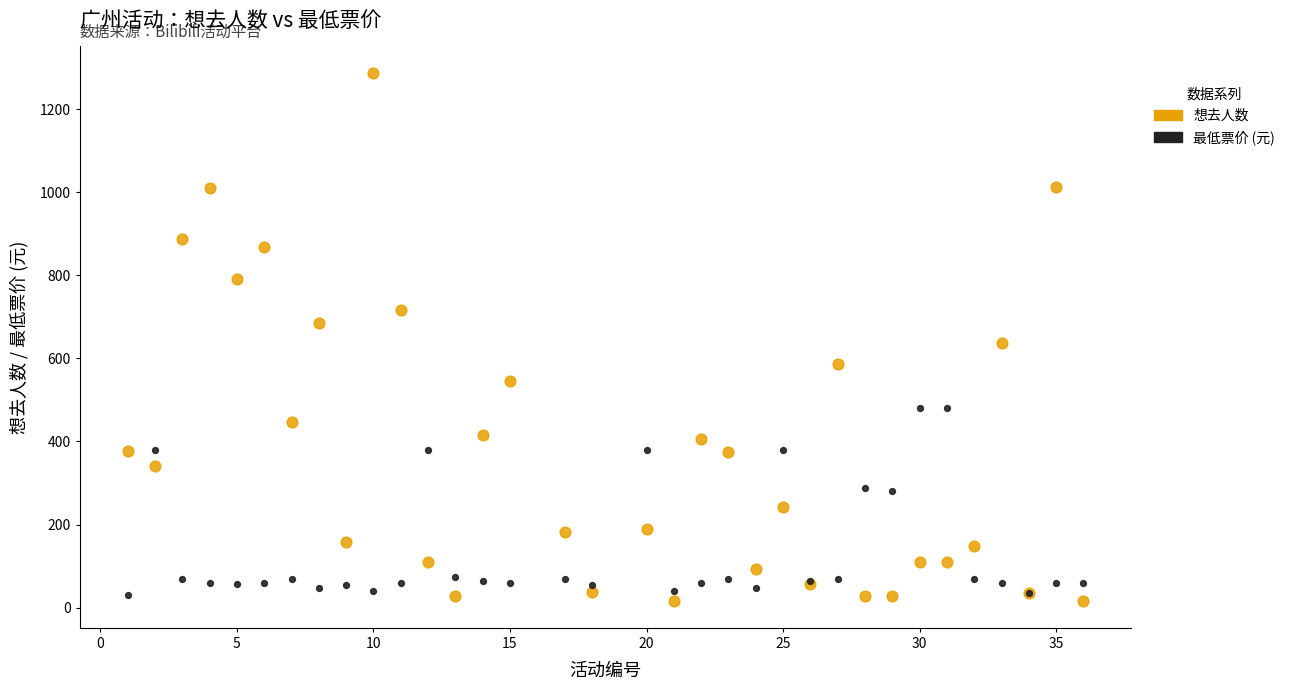

Which series contains the highest Y value?

想去人数